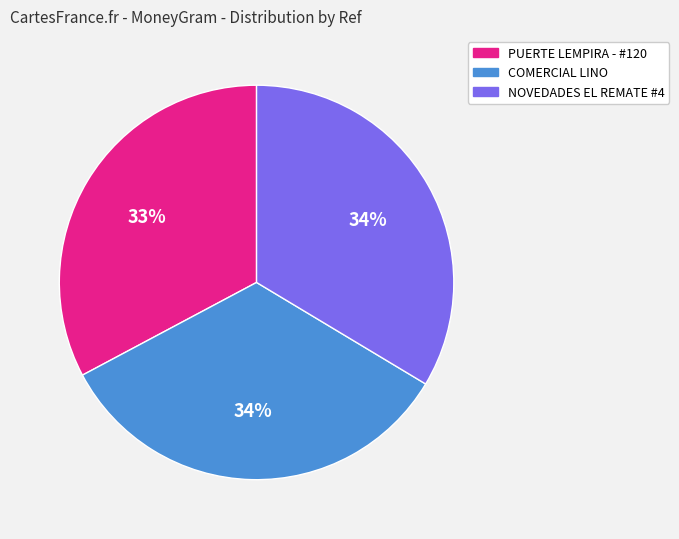

Is the sum of PUERTE LEMPIRA - #120 and NOVEDADES EL REMATE #4 greater than half?

Yes